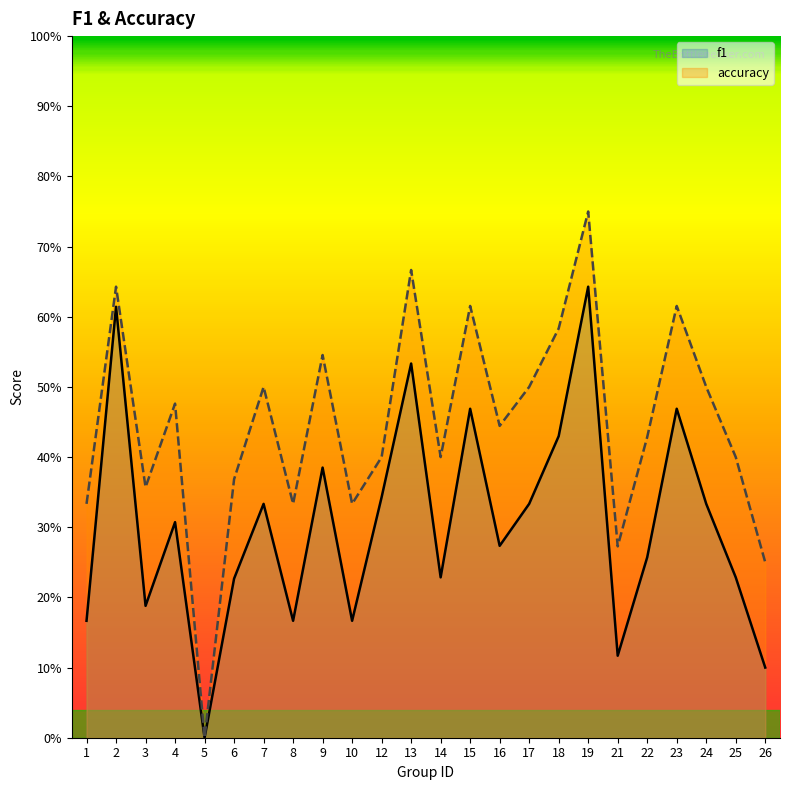

Reading left to right, list all the values displayed in this chart.

f1: 1=0.2	2=0.6	3=0.2	4=0.3	5=0.0	6=0.2	7=0.3	8=0.2	9=0.4	10=0.2	12=0.3	13=0.5	14=0.2	15=0.5	16=0.3	17=0.3	18=0.4	19=0.6	21=0.1	22=0.3	23=0.5	24=0.3	25=0.2	26=0.1
accuracy: 1=0.3	2=0.6	3=0.4	4=0.5	5=0.0	6=0.4	7=0.5	8=0.3	9=0.5	10=0.3	12=0.4	13=0.7	14=0.4	15=0.6	16=0.4	17=0.5	18=0.6	19=0.8	21=0.3	22=0.4	23=0.6	24=0.5	25=0.4	26=0.2